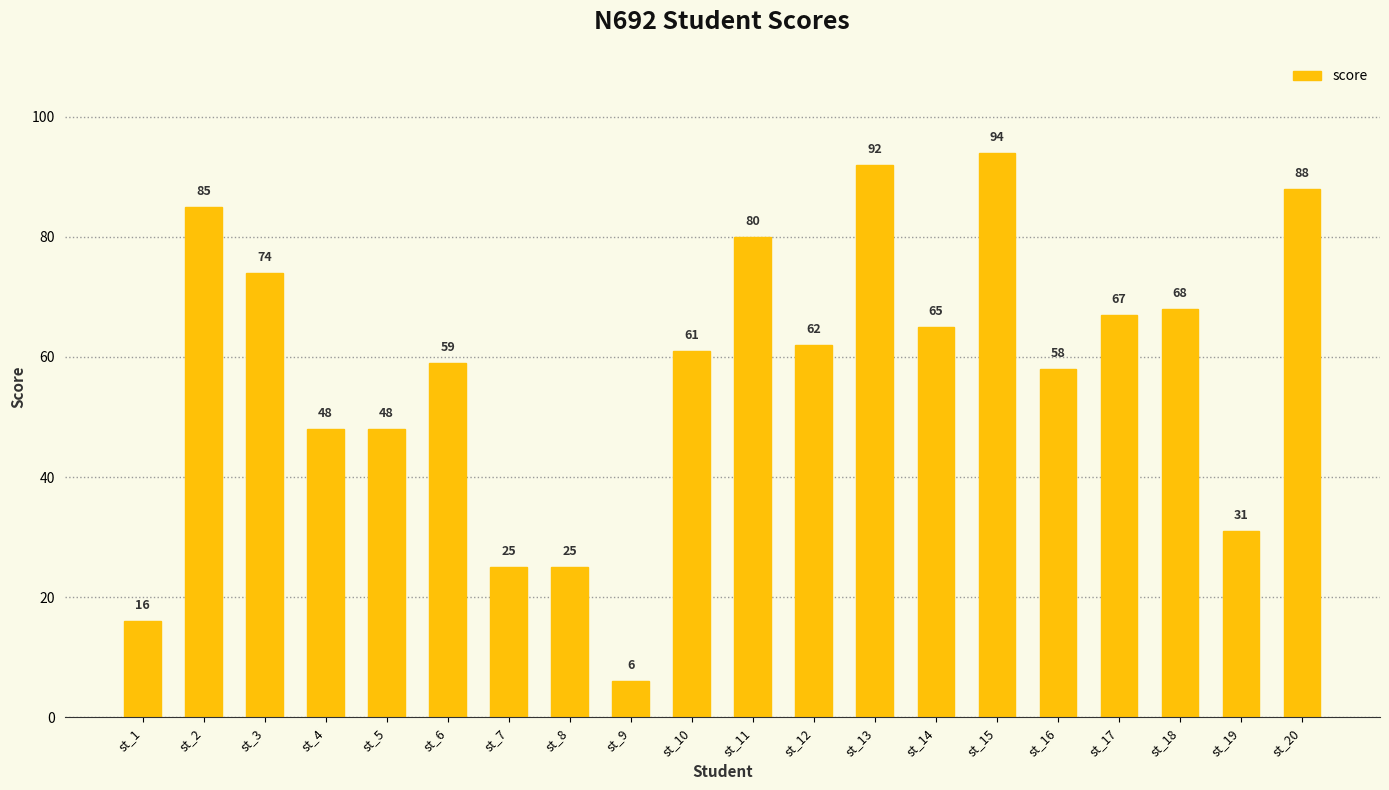

What is the average value?

58